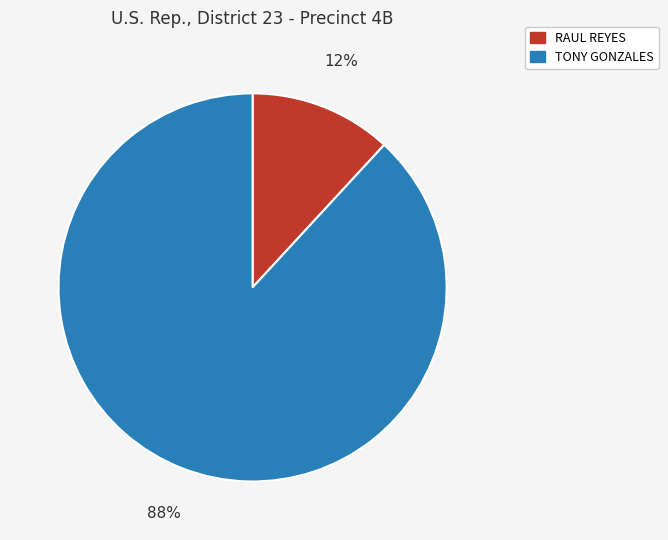

Which has a higher value, RAUL REYES or TONY GONZALES?

TONY GONZALES